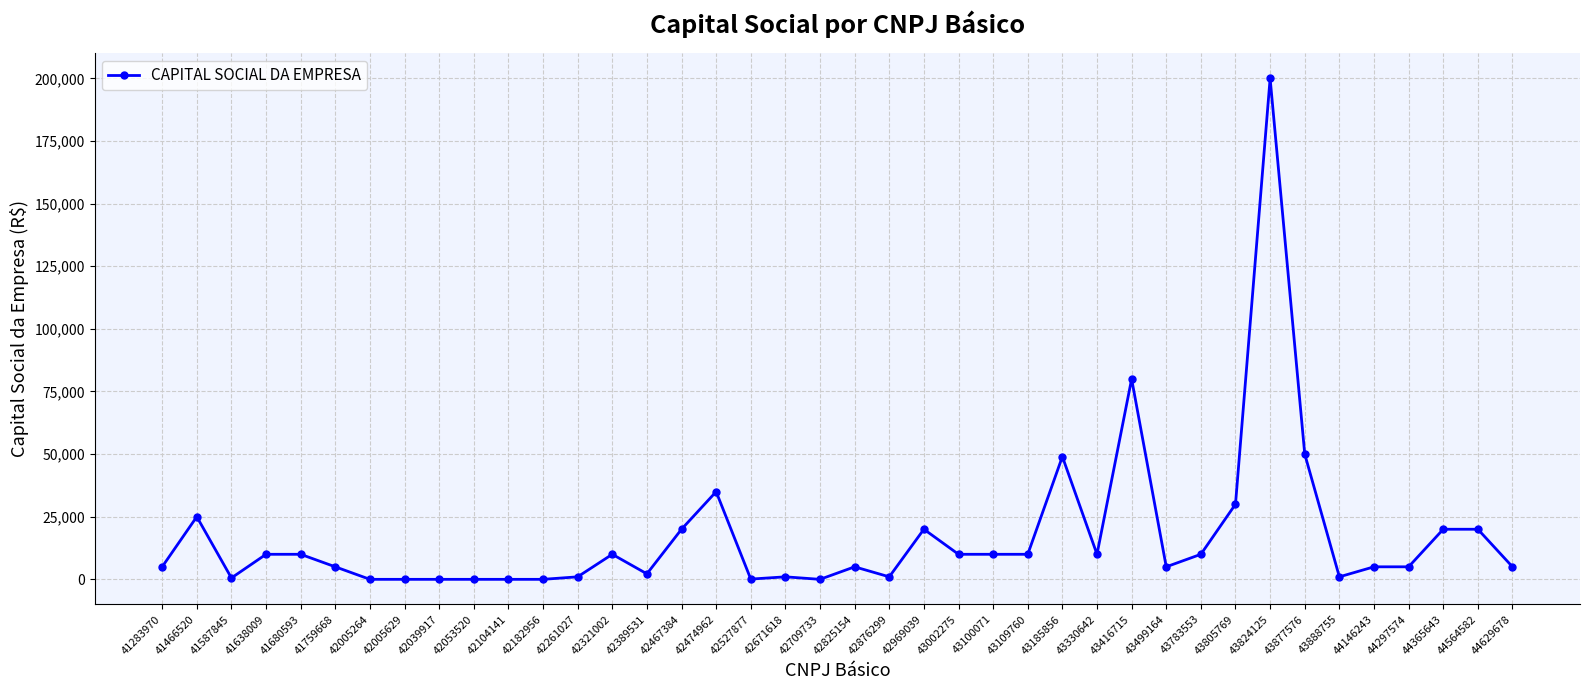

What is the greatest value displayed?

200000